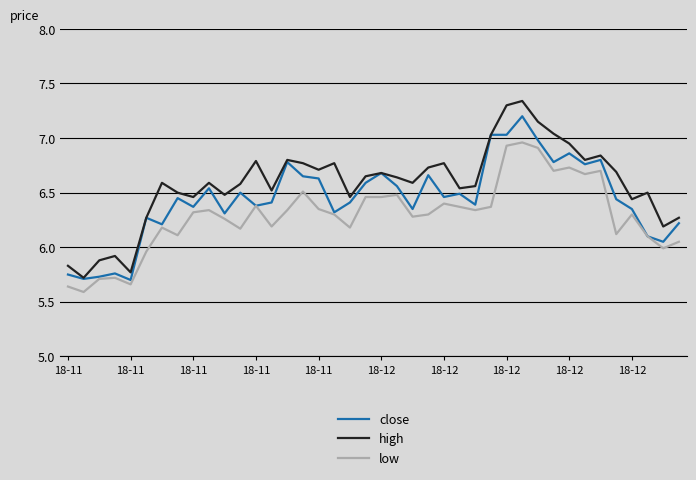

Rank the series by their maximum value, from lowest to highest.

low, close, high